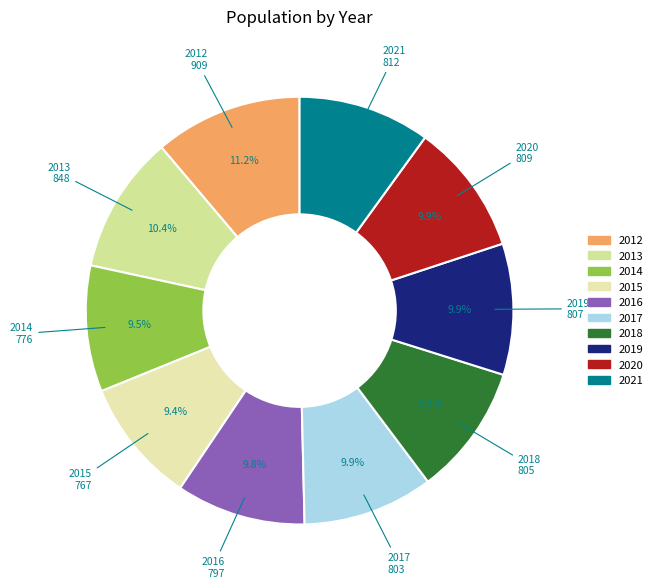

Count the number of slices in the pie.

10